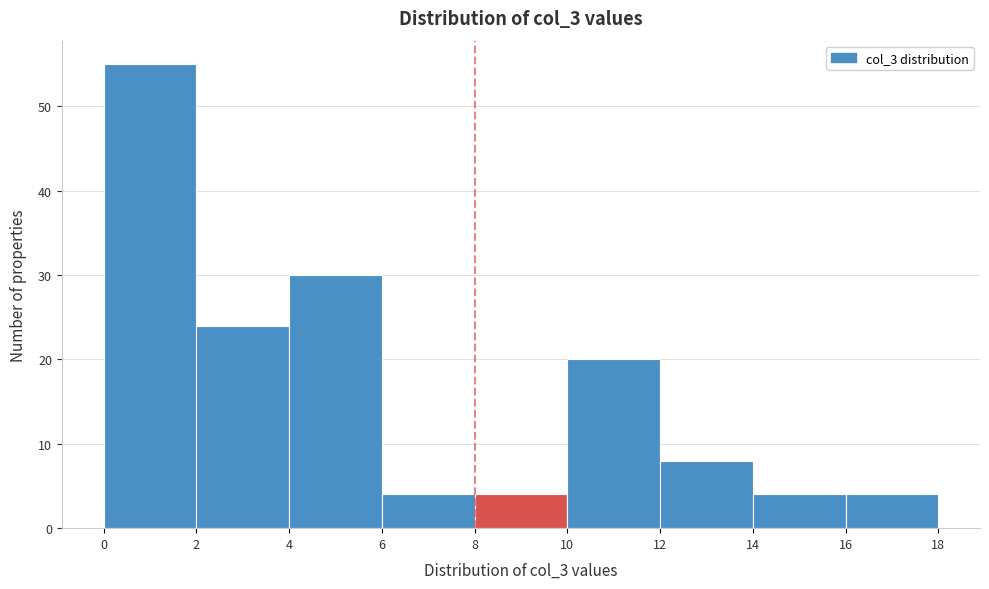

Reading left to right, transcribe this chart: for each bar, give the range it covers on the x-axis and its height. The values are not printed on the chart, so give them approximately, as read against the axis.

0 to 2: 55
2 to 4: 24
4 to 6: 30
6 to 8: 4
8 to 10: 4
10 to 12: 20
12 to 14: 8
14 to 16: 4
16 to 18: 4